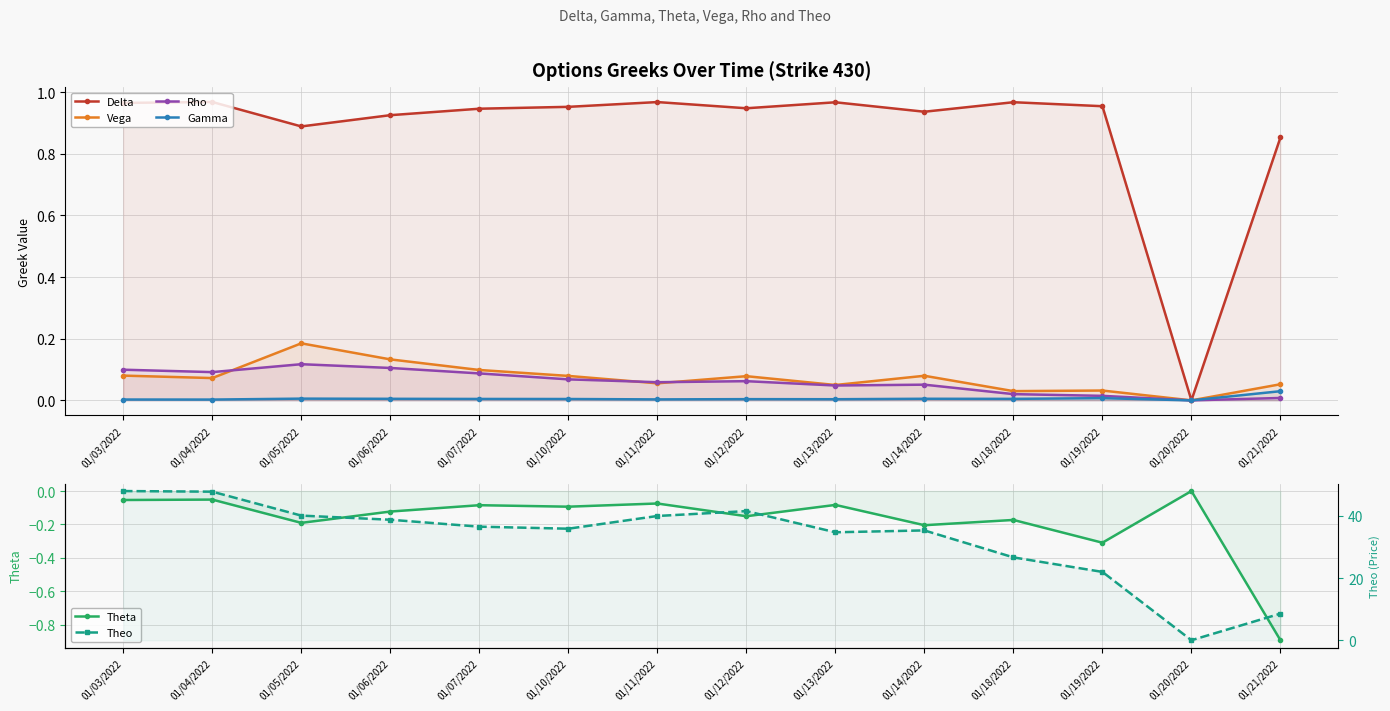

How many values in the Gamma series exceed 0?

13